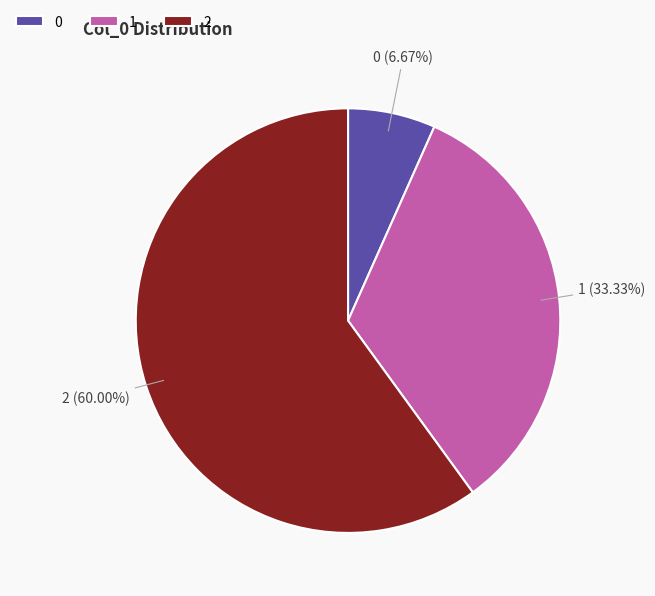

The 1 slice represents 46% of the pie. True or false?

False